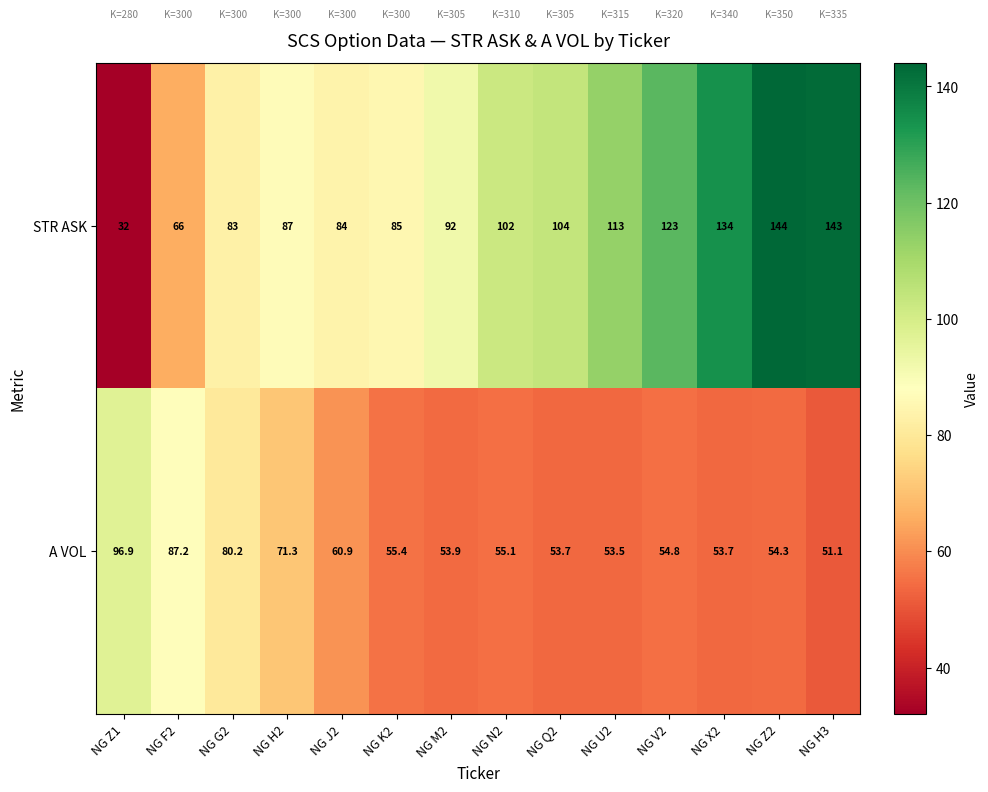

Is it true that A VOL equals 54.3 at NG Z2?

True